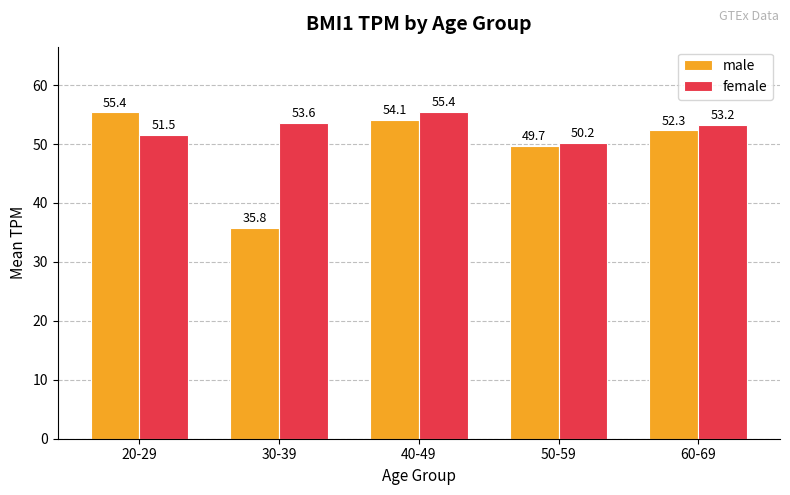

How many distinct data groups are displayed?

2